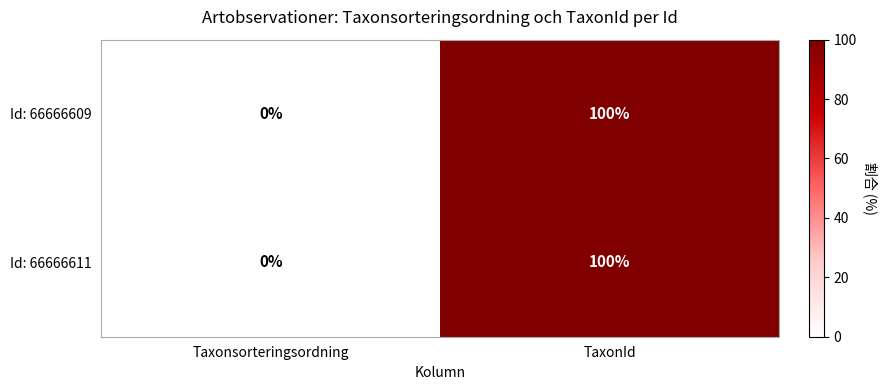

Reading left to right, what are all the values shown in this chart?

Id: 66666609: Taxonsorteringsordning=0	TaxonId=100
Id: 66666611: Taxonsorteringsordning=0	TaxonId=100